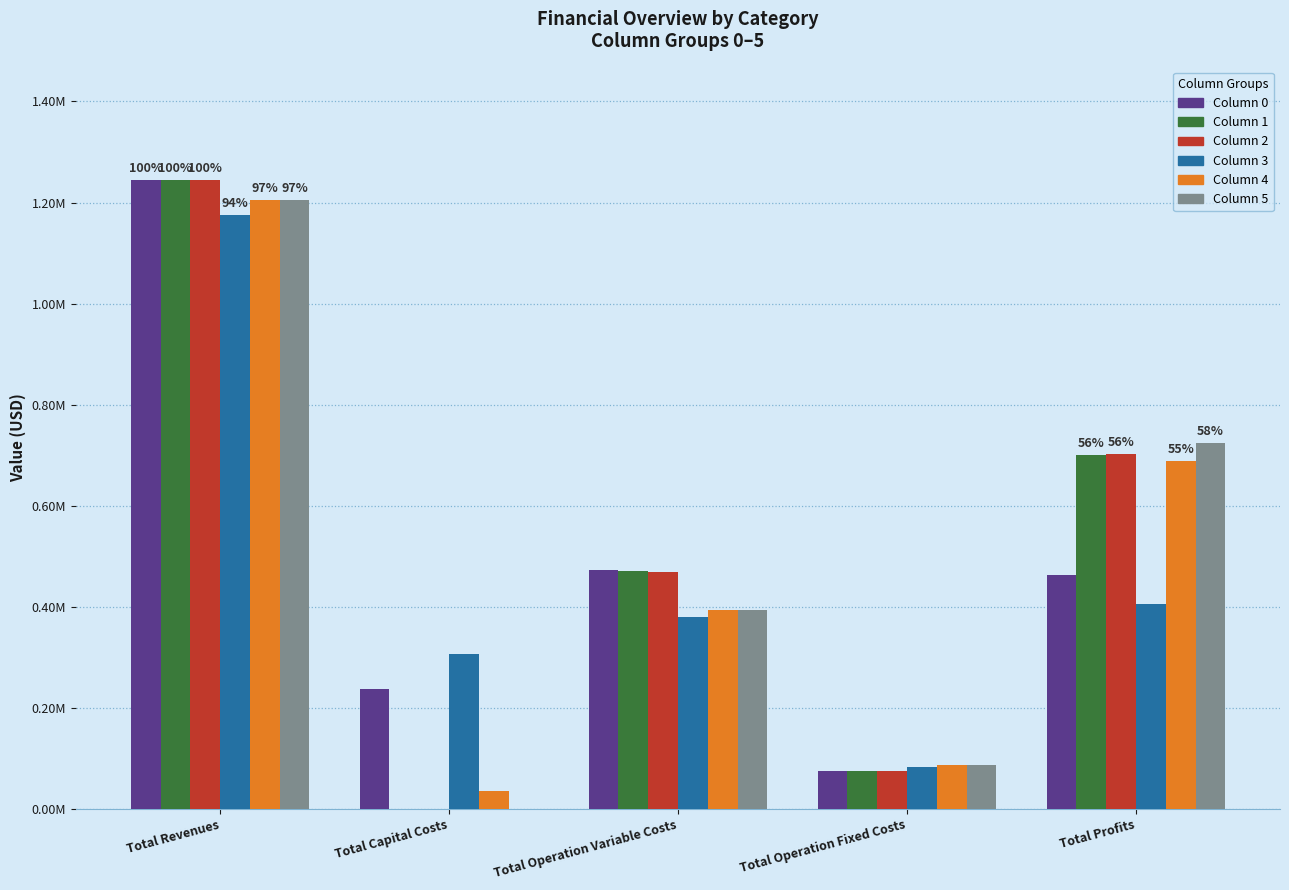

Are the bars grouped side by side (vs. stacked)?

Yes